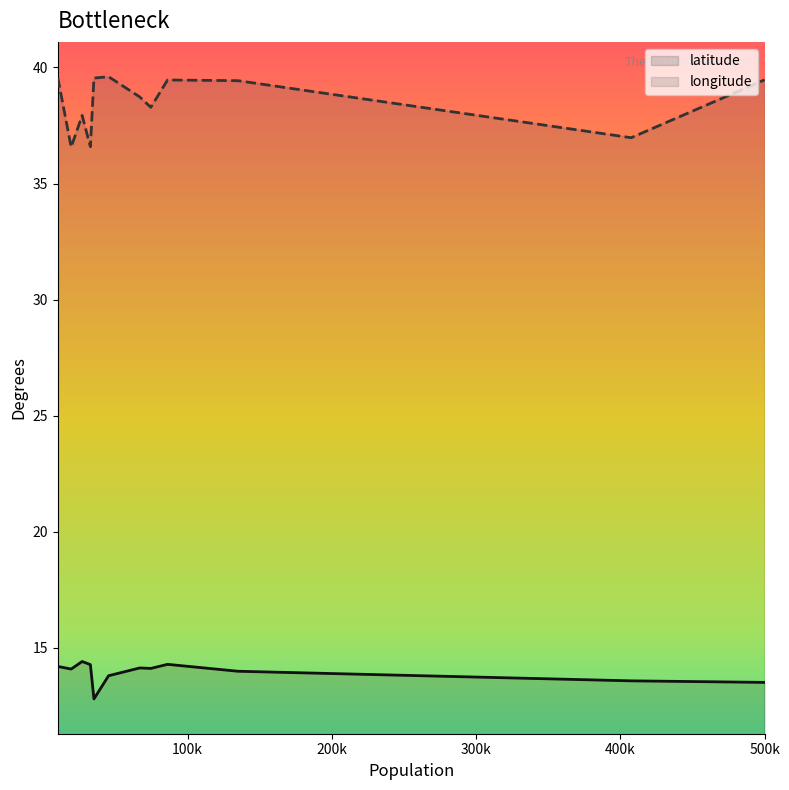

True or false: latitude has more than 2 points higher than both neighbors.

True